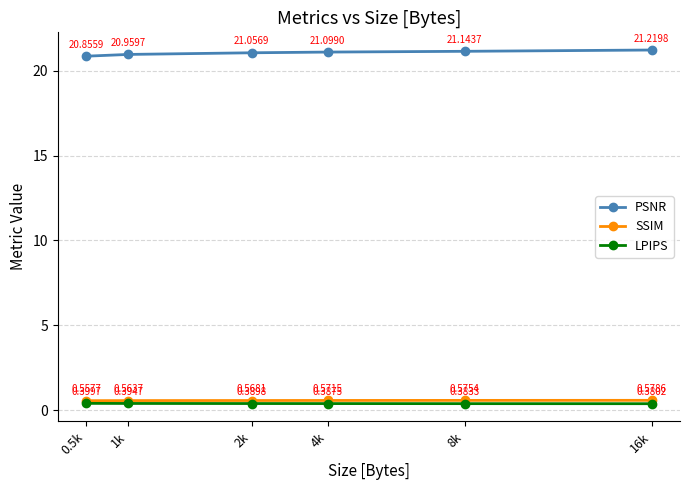

What are all the series names shown in the legend?

PSNR, SSIM, LPIPS